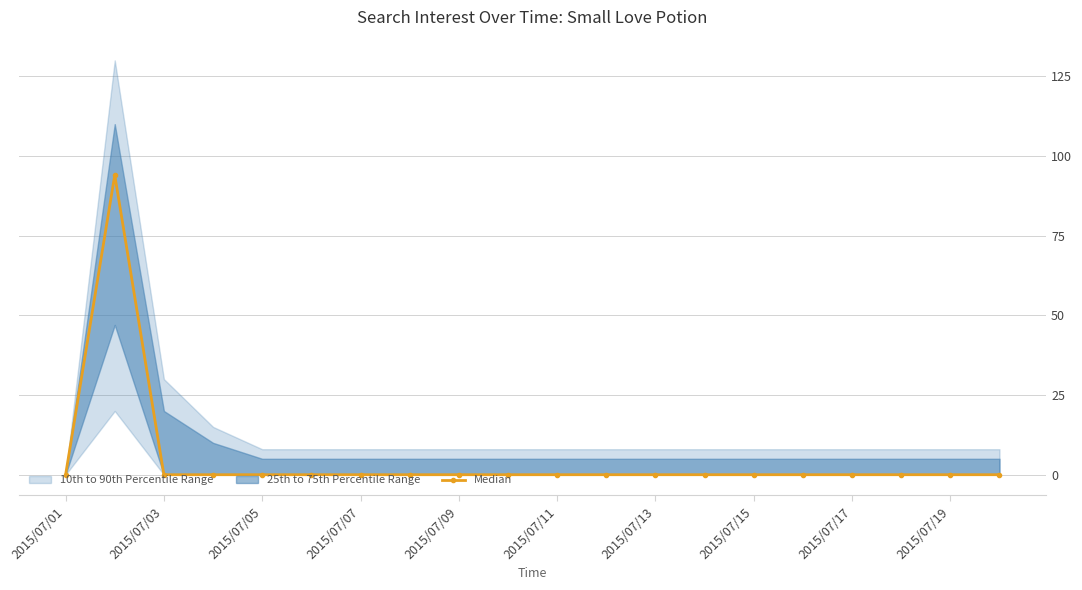

How many interior local peaks (higher than both neighbors) does the data have?

1